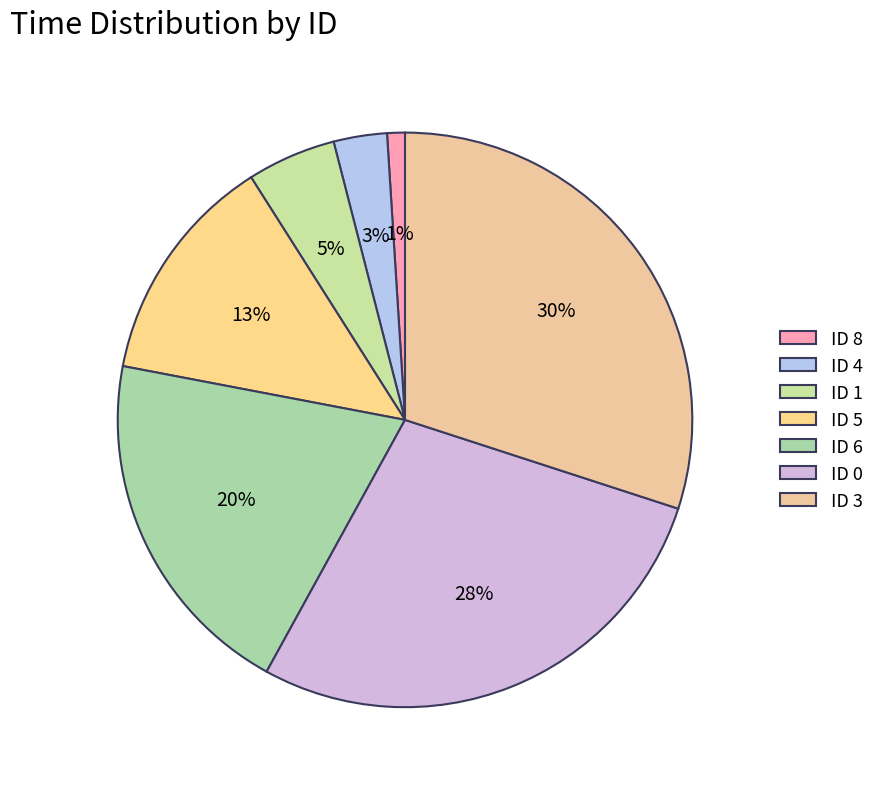

Which slice is the largest?

ID 3